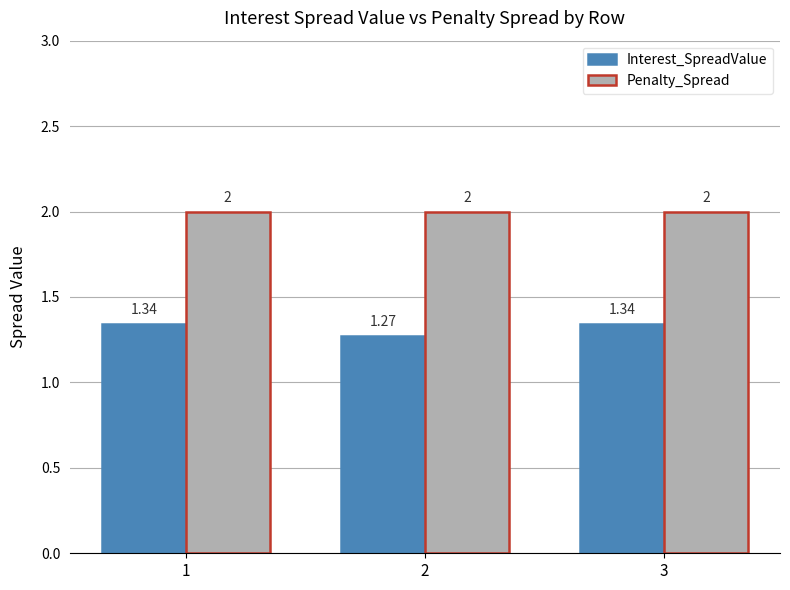

At 2, list the series in order from smallest to largest.

Interest_SpreadValue, Penalty_Spread